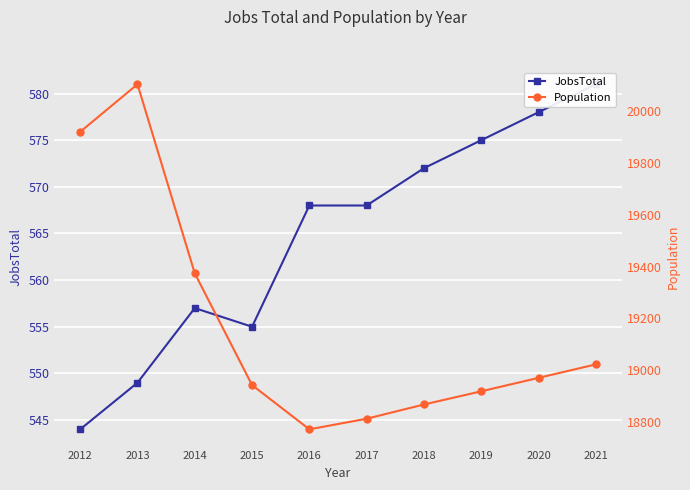

True or false: JobsTotal and Population intersect in this chart.

False